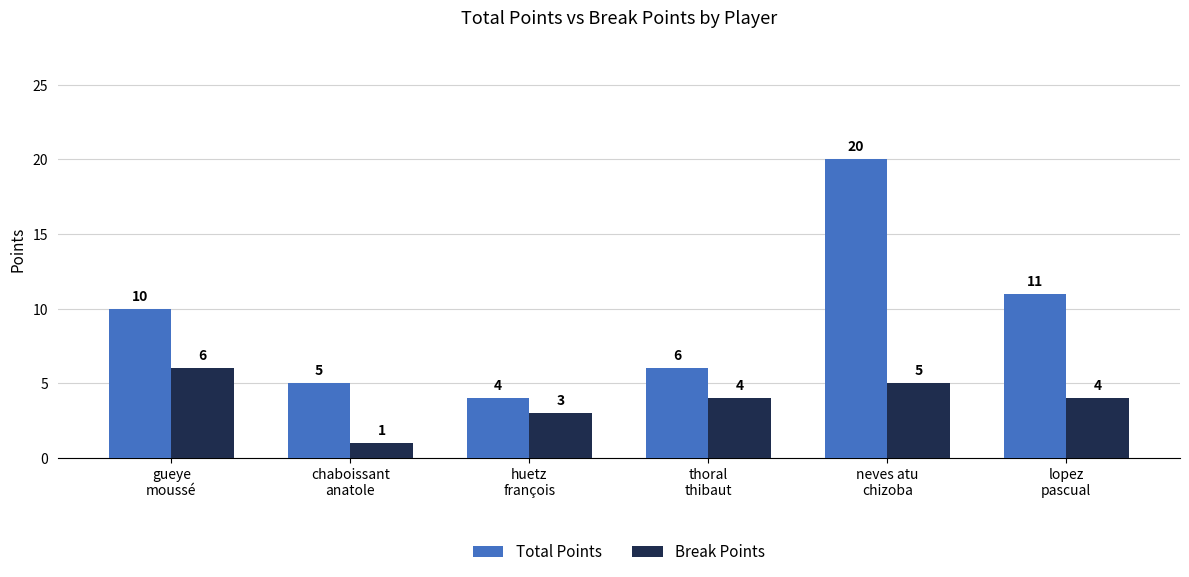

What is the approximate value of Break Points at neves atu
chizoba?

5